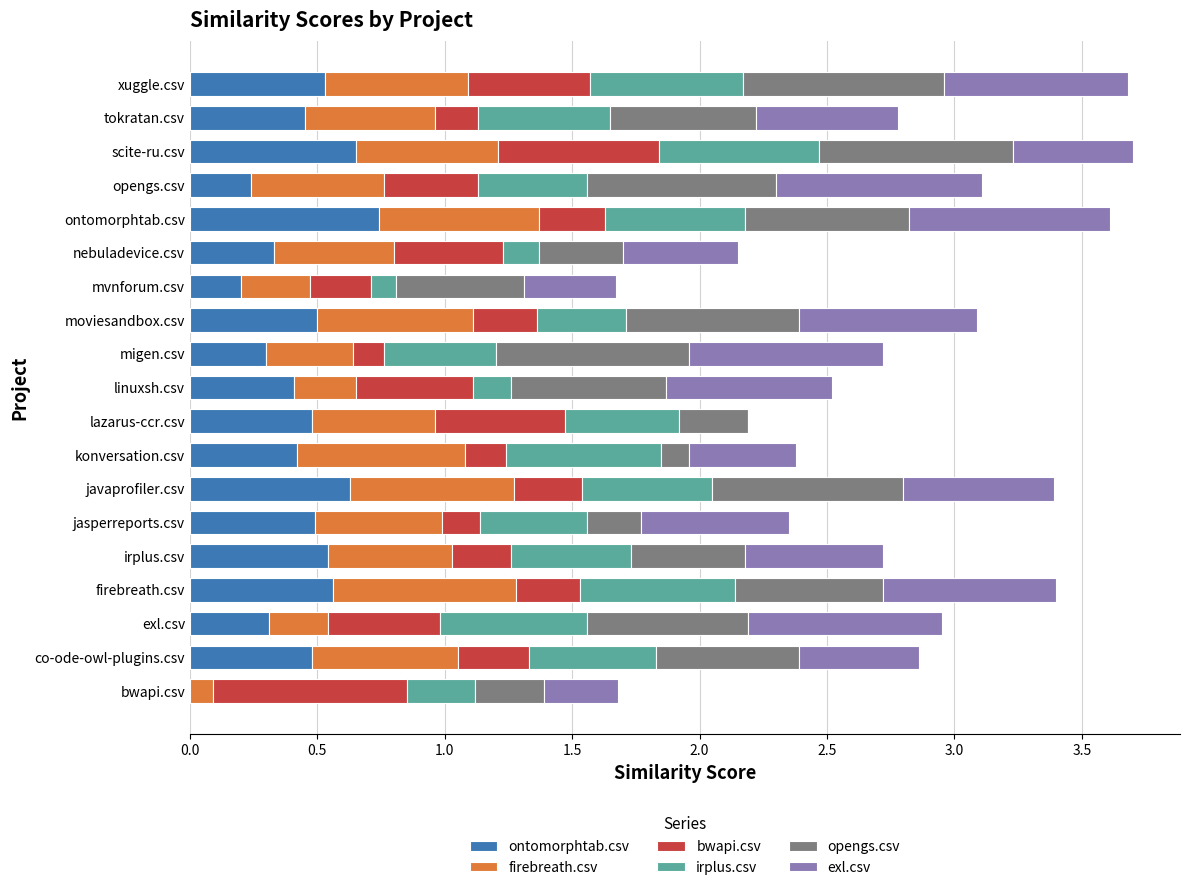

Between migen.csv and ontomorphtab.csv, which series saw the biggest shift?

ontomorphtab.csv